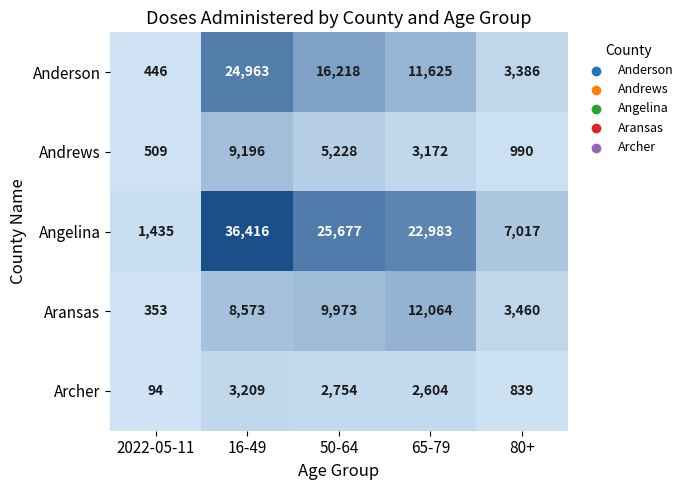

What is the greatest value displayed?

36416